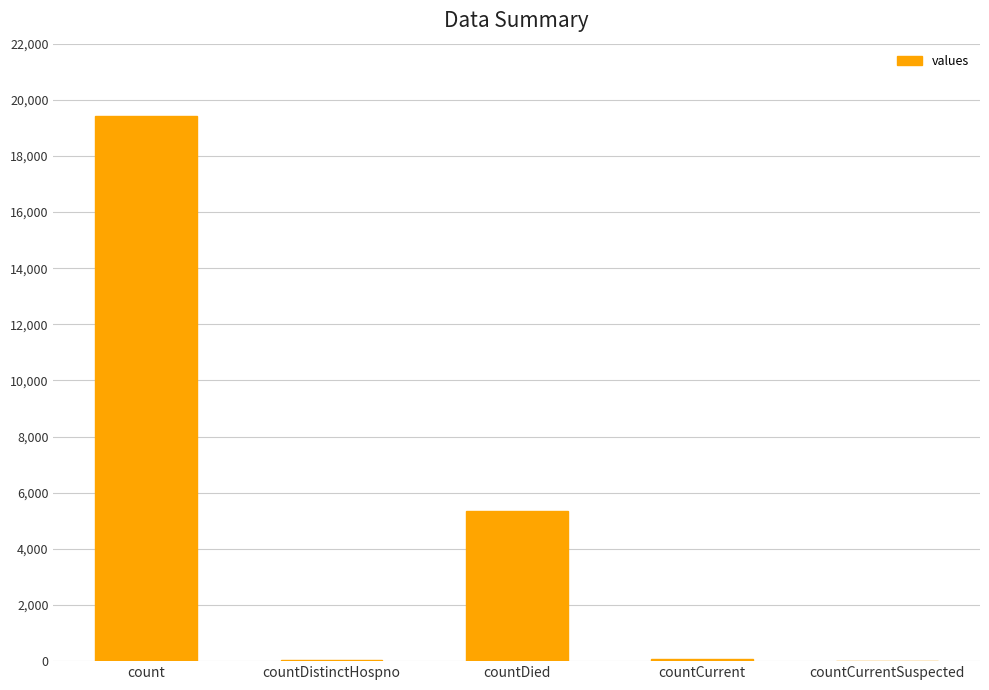

What is the sum of the values at count and countCurrent?

19480